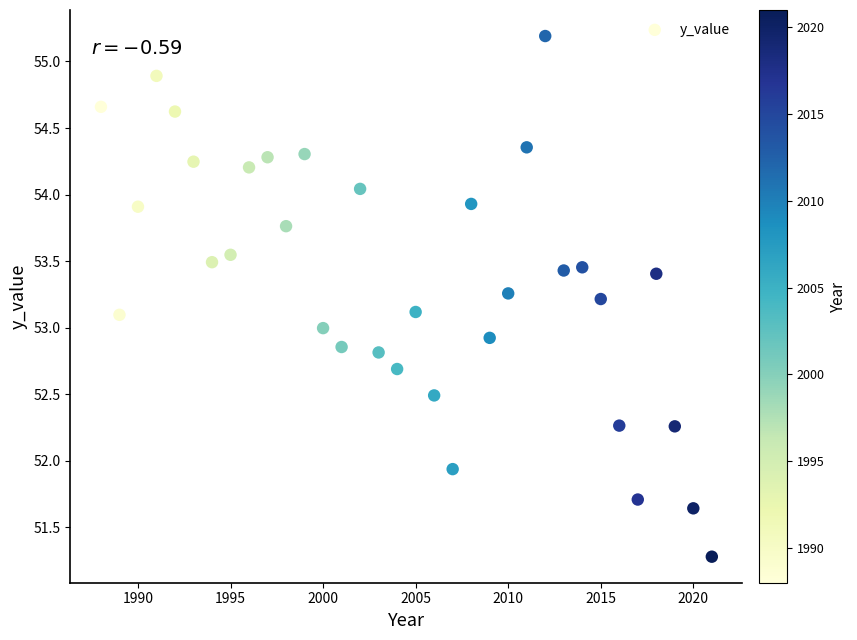

What is the range of Y values (max minus min)?

3.9